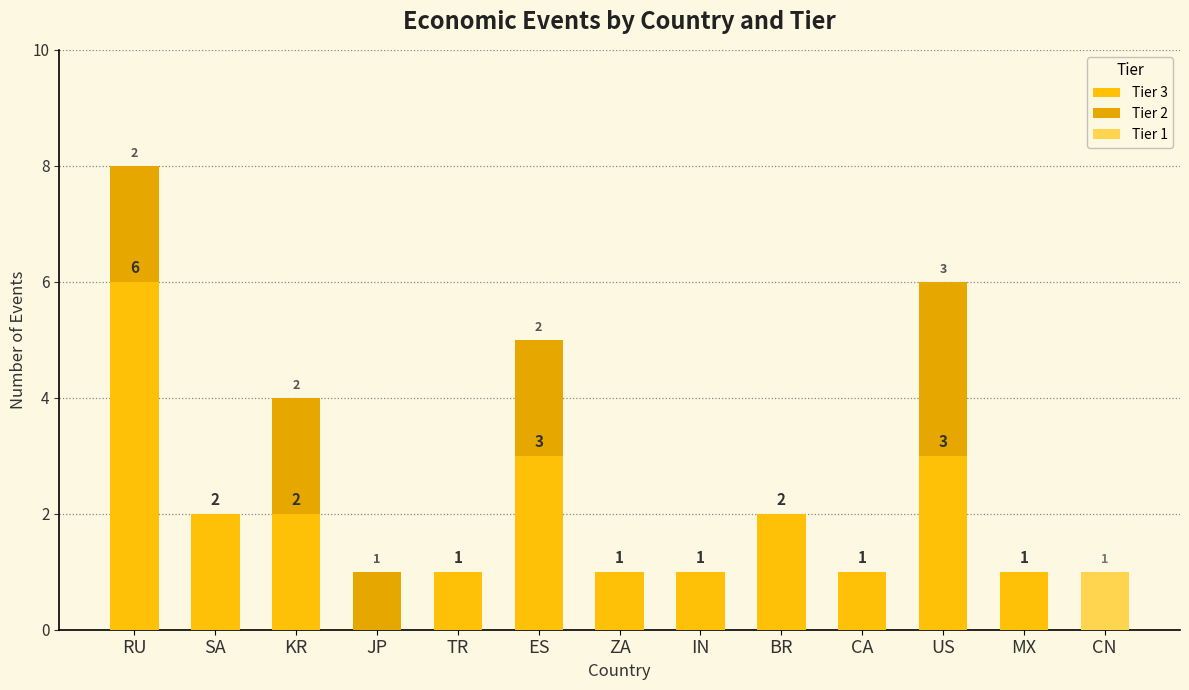

Are the bars grouped side by side (vs. stacked)?

No